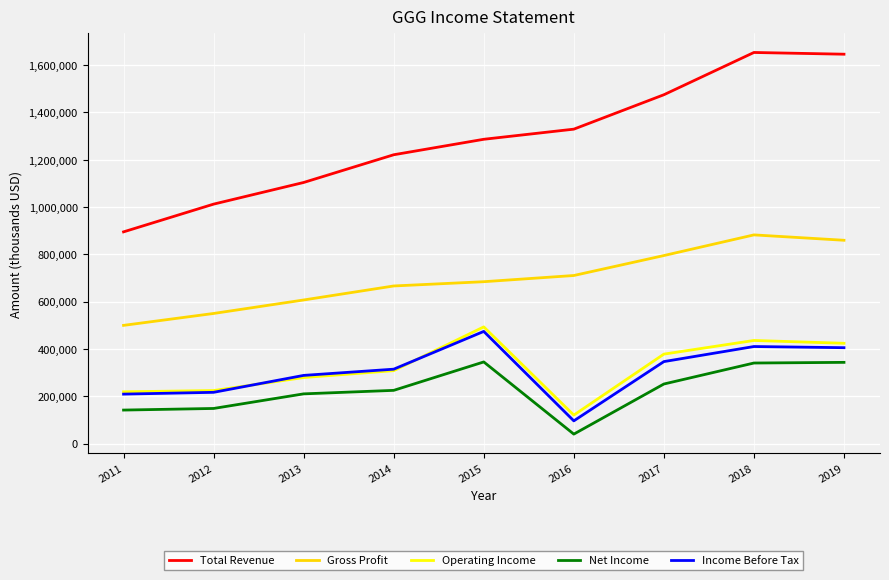

True or false: Operating Income and Total Revenue cross at least once.

False